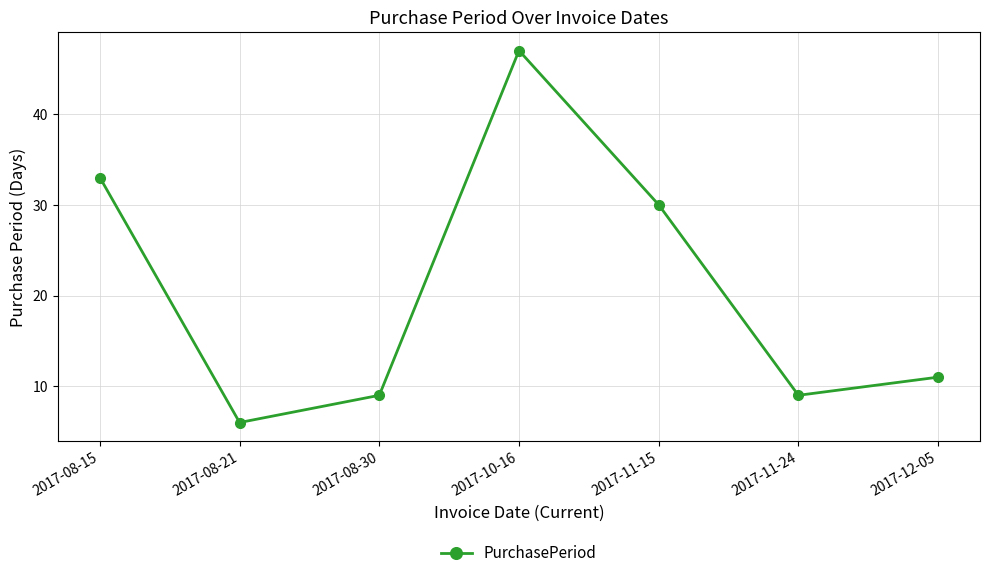

What position from the right is 2017-12-05?

1